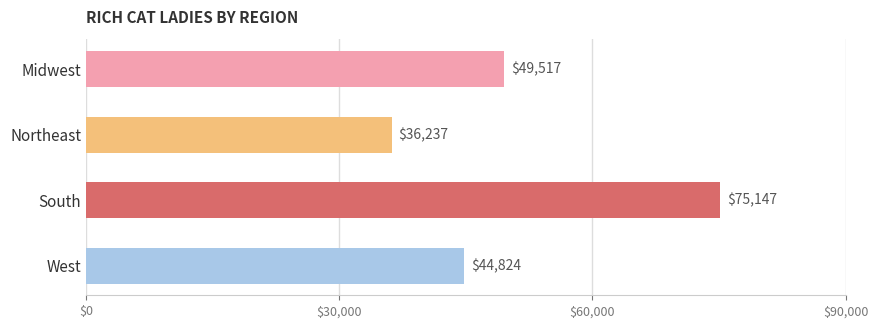

The value at South is 32997. True or false?

False